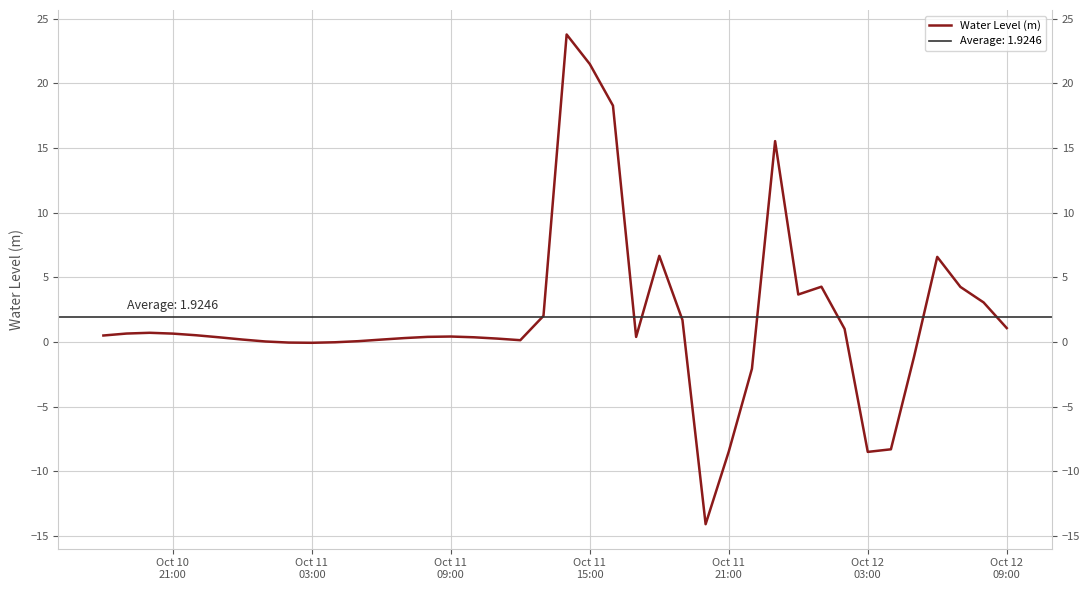

True or false: the data has more than 2 interior local peaks.

True